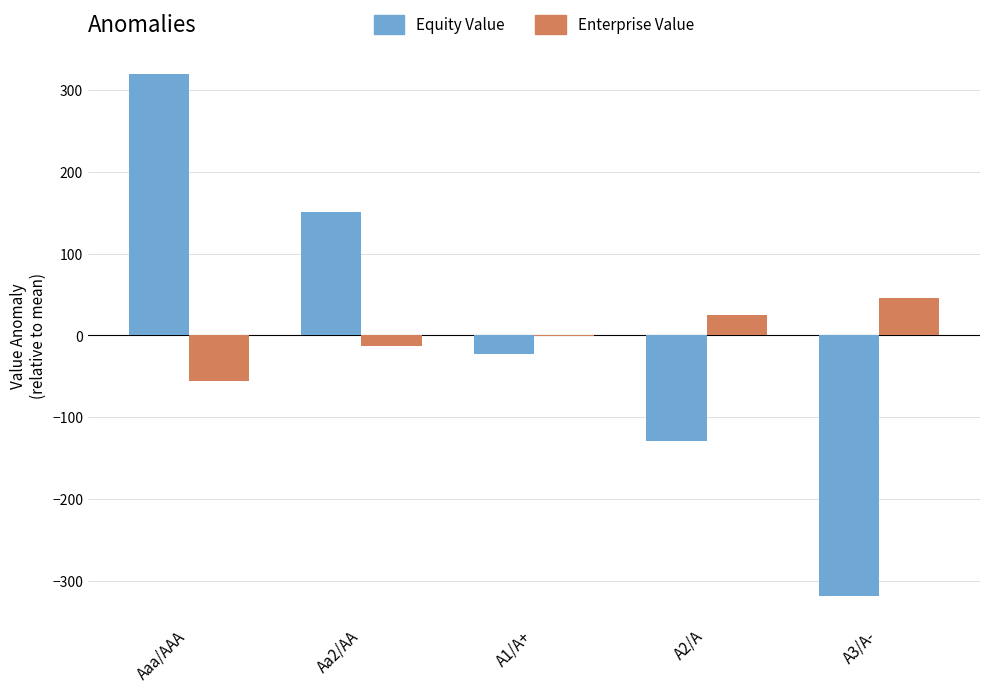

What value does the Enterprise Value series have at A3/A-?

45.9